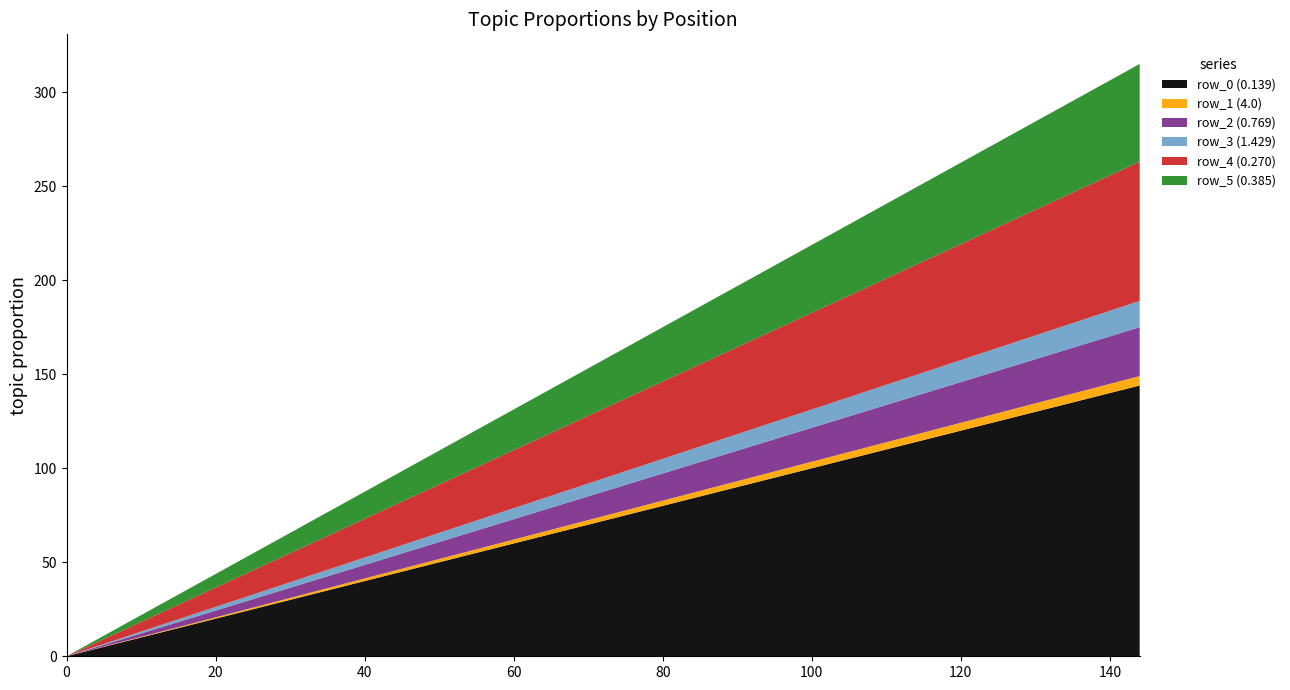

Reading left to right, what are all the values shown in this chart?

row_0 (0.139): 0.0	7.2	14.4	21.6	28.8	36.0	43.2	50.4	57.6	64.8	72.0	79.2	86.4	93.6	100.8	108.0	115.2	122.4	129.6	136.8	144.0
row_1 (4.0): 0.0	0.2	0.5	0.8	1.0	1.2	1.5	1.8	2.0	2.2	2.5	2.8	3.0	3.2	3.5	3.8	4.0	4.2	4.5	4.8	5.0
row_2 (0.769): 0.0	1.3	2.6	3.9	5.2	6.5	7.8	9.1	10.4	11.7	13.0	14.3	15.6	16.9	18.2	19.5	20.8	22.1	23.4	24.7	26.0
row_3 (1.429): 0.0	0.7	1.4	2.1	2.8	3.5	4.2	4.9	5.6	6.3	7.0	7.7	8.4	9.1	9.8	10.5	11.2	11.9	12.6	13.3	14.0
row_4 (0.270): 0.0	3.7	7.4	11.1	14.8	18.5	22.2	25.9	29.6	33.3	37.0	40.7	44.4	48.1	51.8	55.5	59.2	62.9	66.6	70.3	74.0
row_5 (0.385): 0.0	2.6	5.2	7.8	10.4	13.0	15.6	18.2	20.8	23.4	26.0	28.6	31.2	33.8	36.4	39.0	41.6	44.2	46.8	49.4	52.0